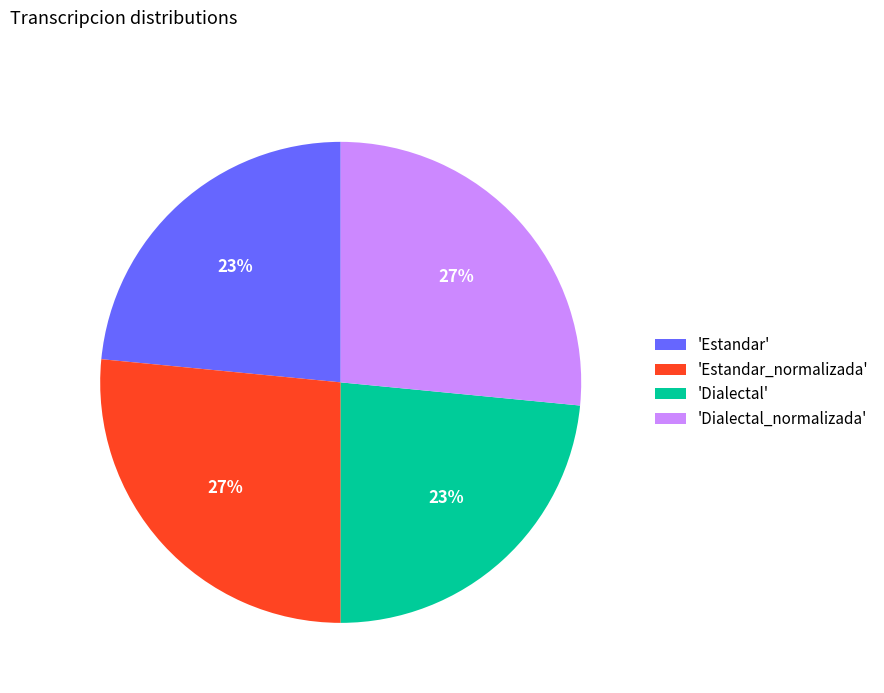

How many slices are in this pie chart?

4